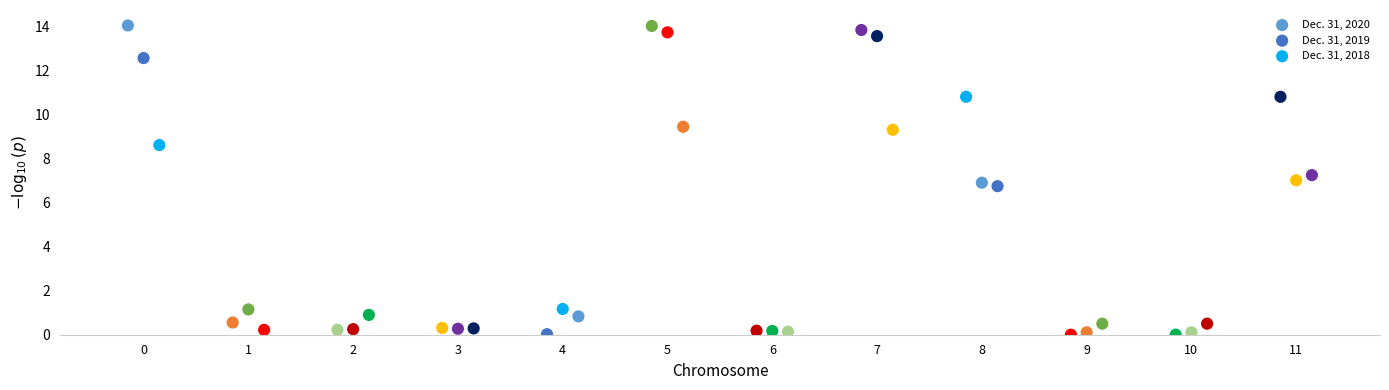

Which series has the widest spread of Y values?

Dec. 31, 2020